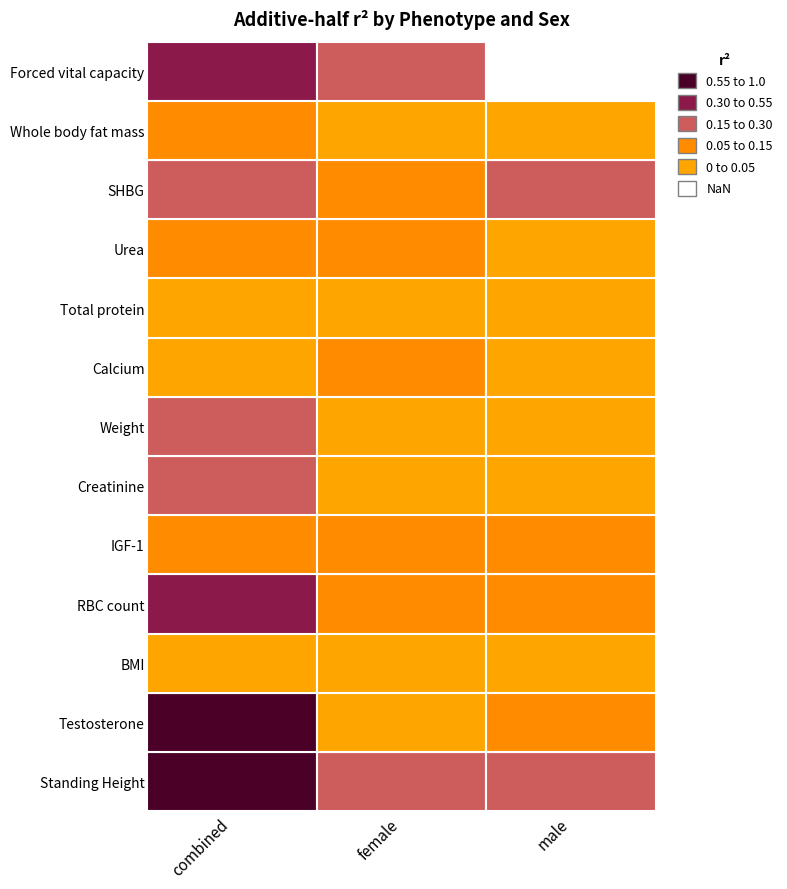

Which label corresponds to the largest value in the chart?

combined